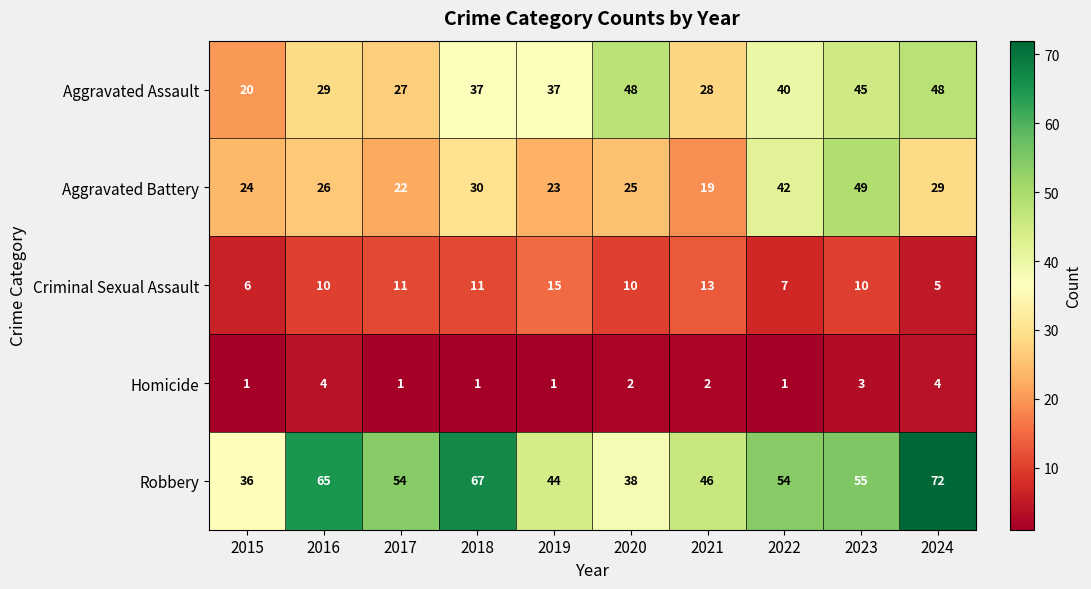

How many categories are shown in the chart?

10